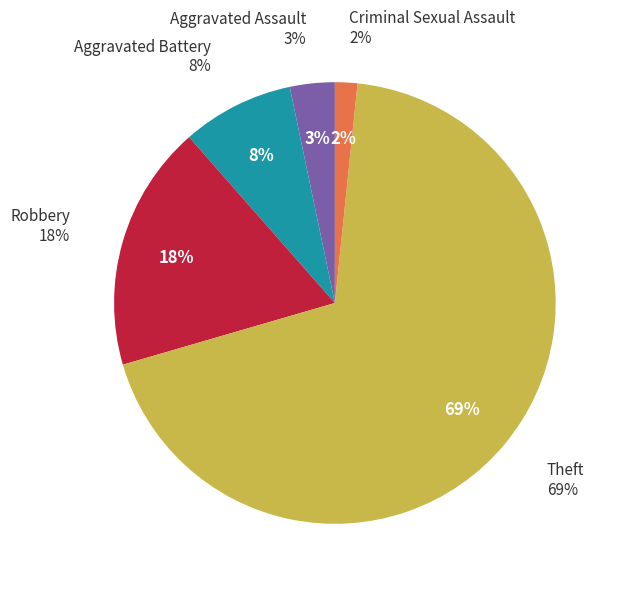

What portion of the pie excludes Criminal Sexual Assault?

98.4%